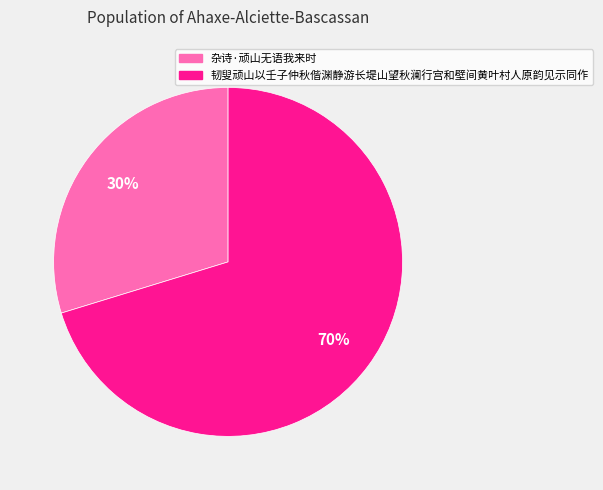

Which category has the smallest portion of the pie?

杂诗·顽山无语我来时